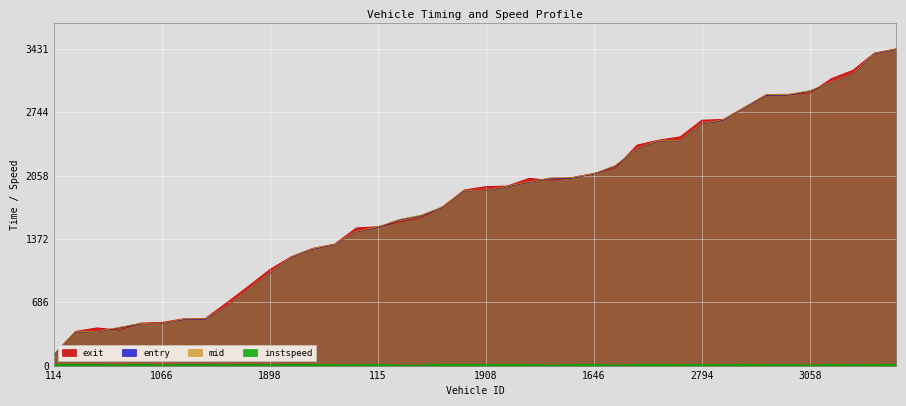

True or false: entry has more than 1 points higher than both neighbors.

False